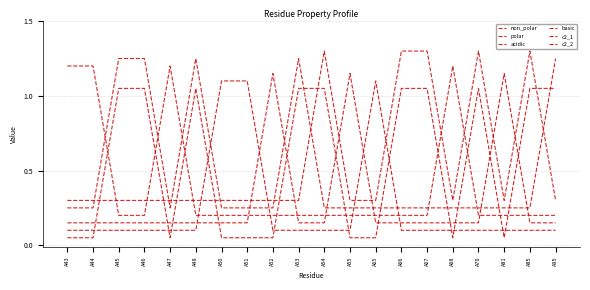

What is the maximum value for acidic?

1.1